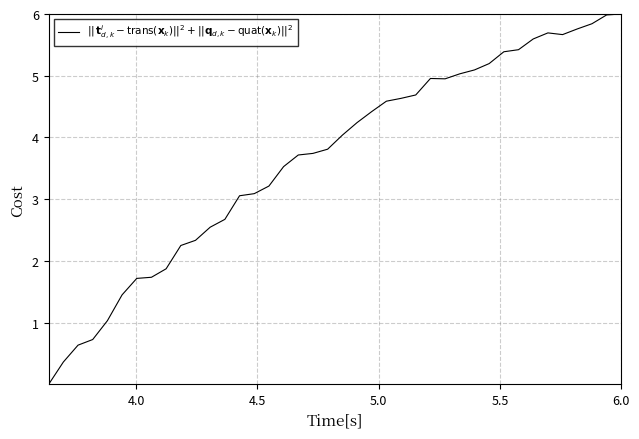

What is the difference between the maximum and minimum values?

6.0